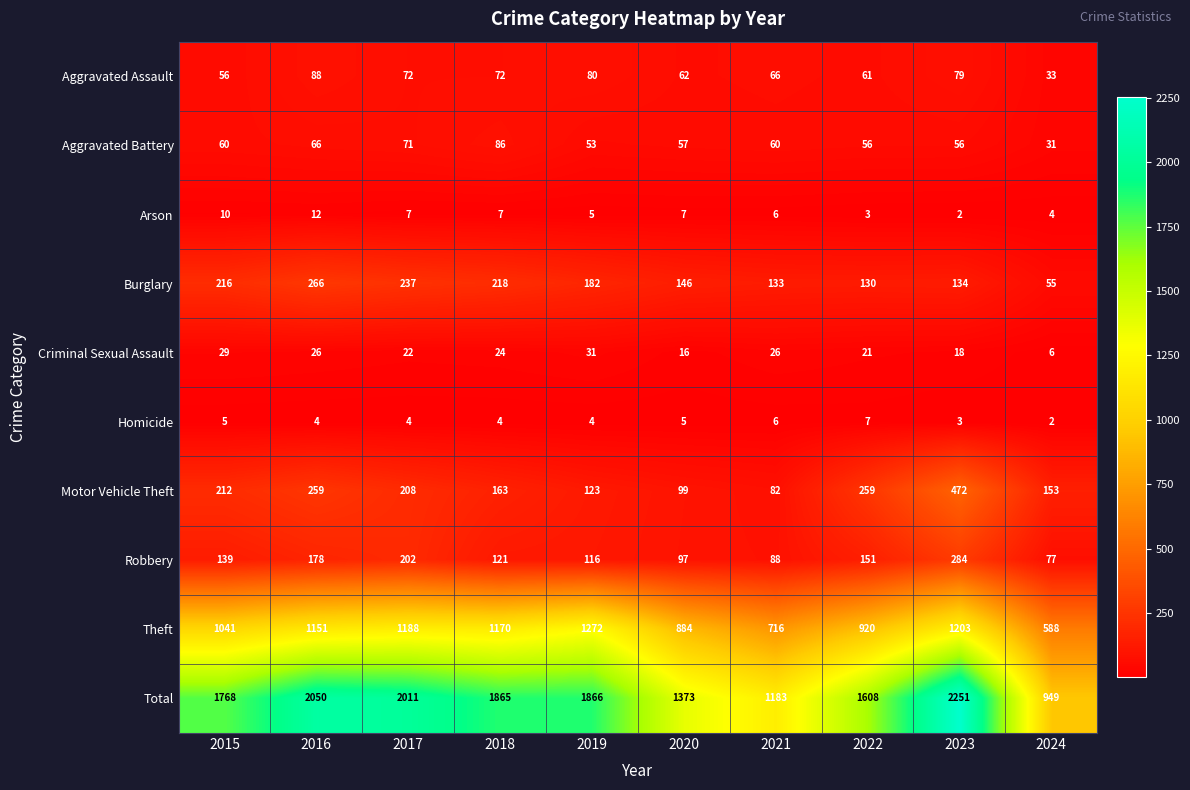

Which category has the highest value across all series?

2023